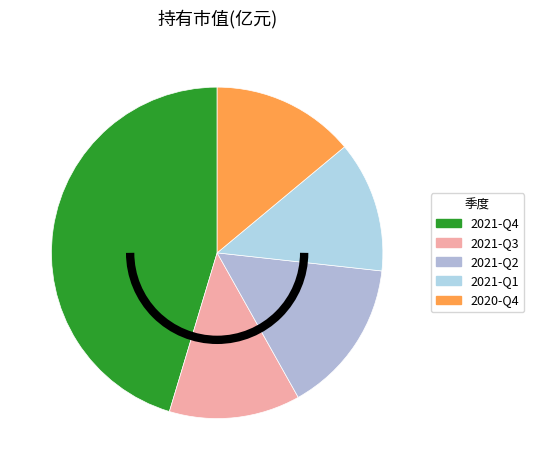

Which has a higher value, 2020-Q4 or 2021-Q2?

2021-Q2